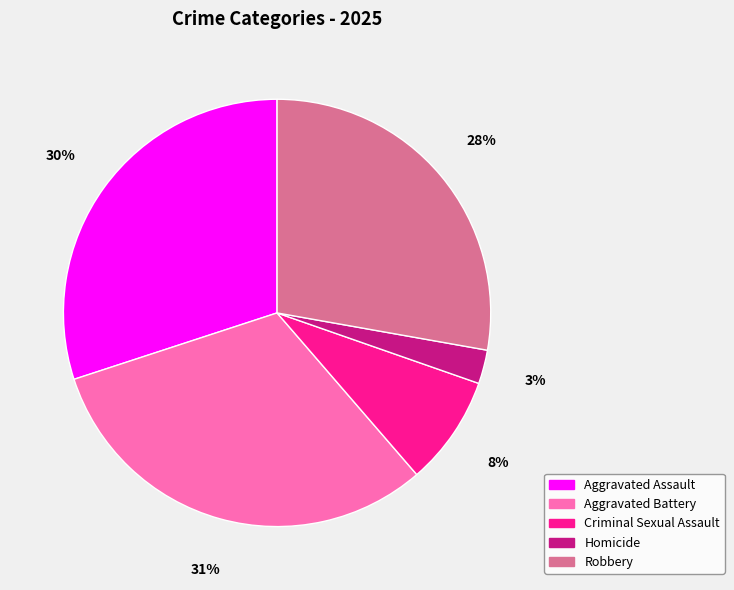

Rank the categories by value from lowest to highest.

Homicide, Criminal Sexual Assault, Robbery, Aggravated Assault, Aggravated Battery